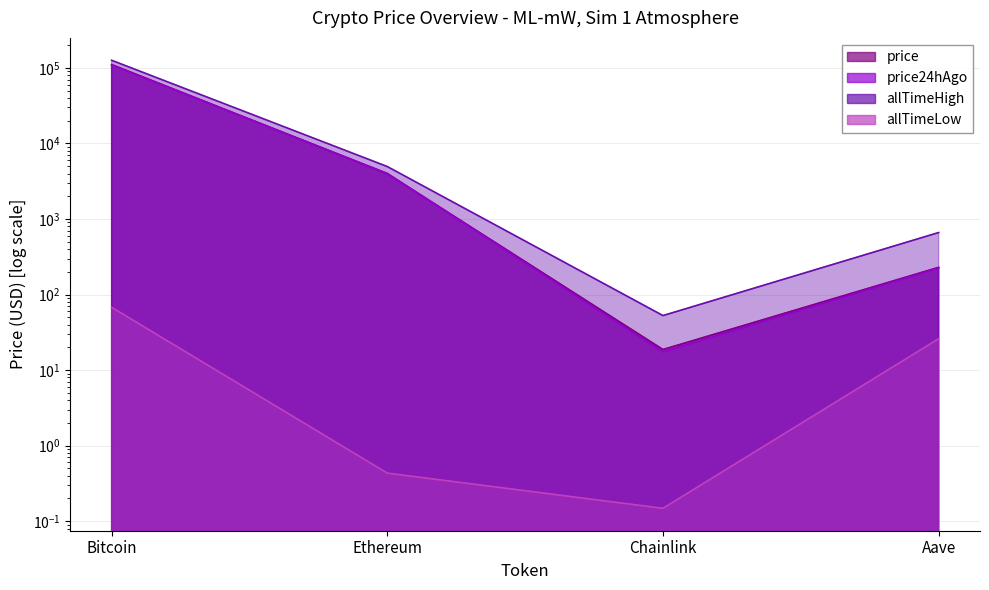

What is the sum of all allTimeLow values?

94.4